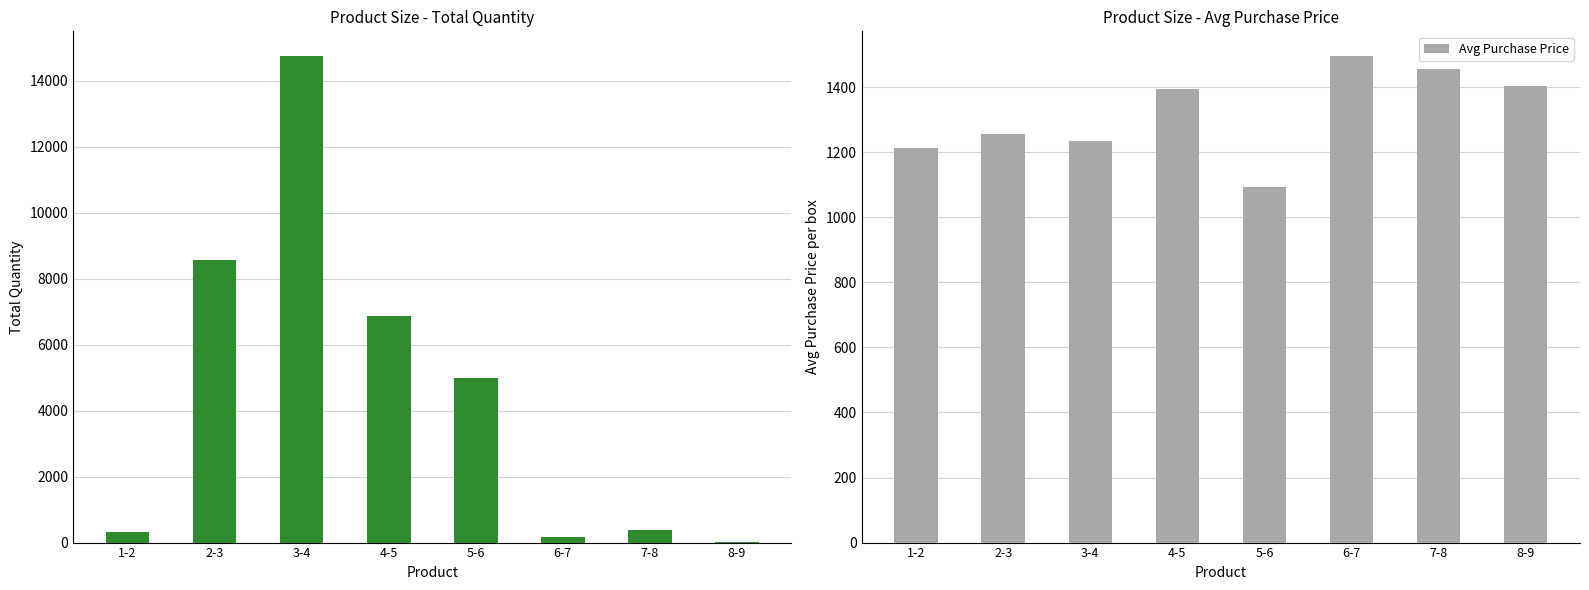

Where does the Quantity series first go above 5005?

2-3